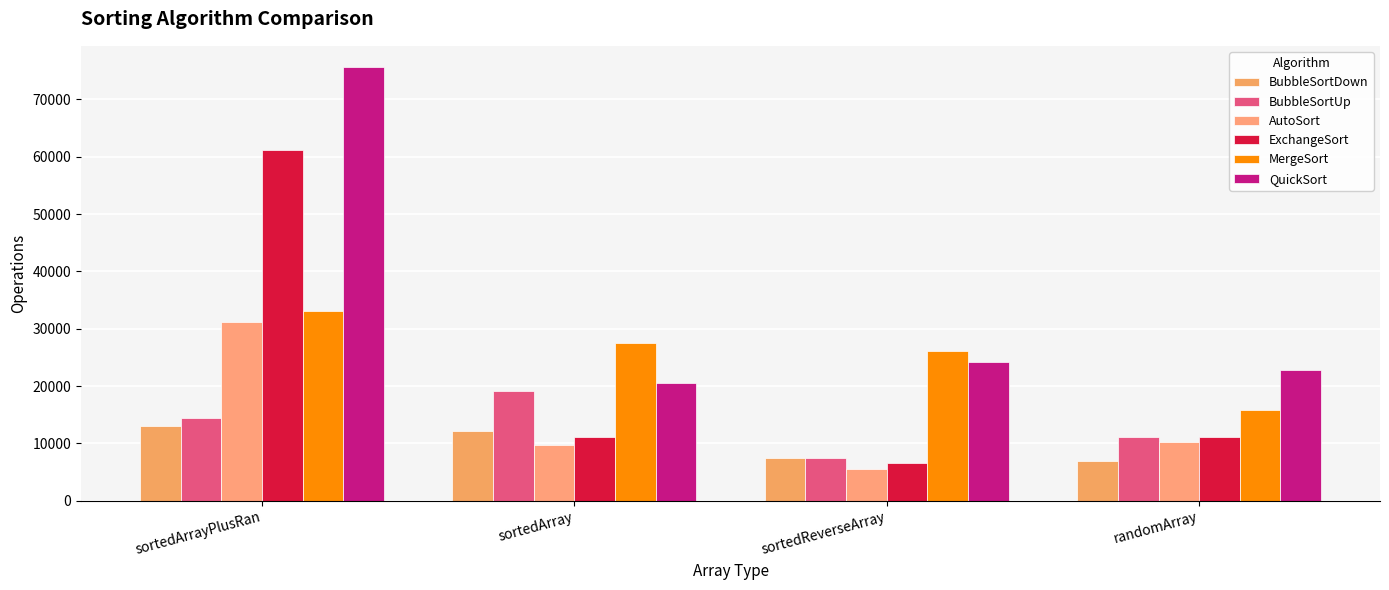

The value of AutoSort at sortedArrayPlusRan is 31256. True or false?

True